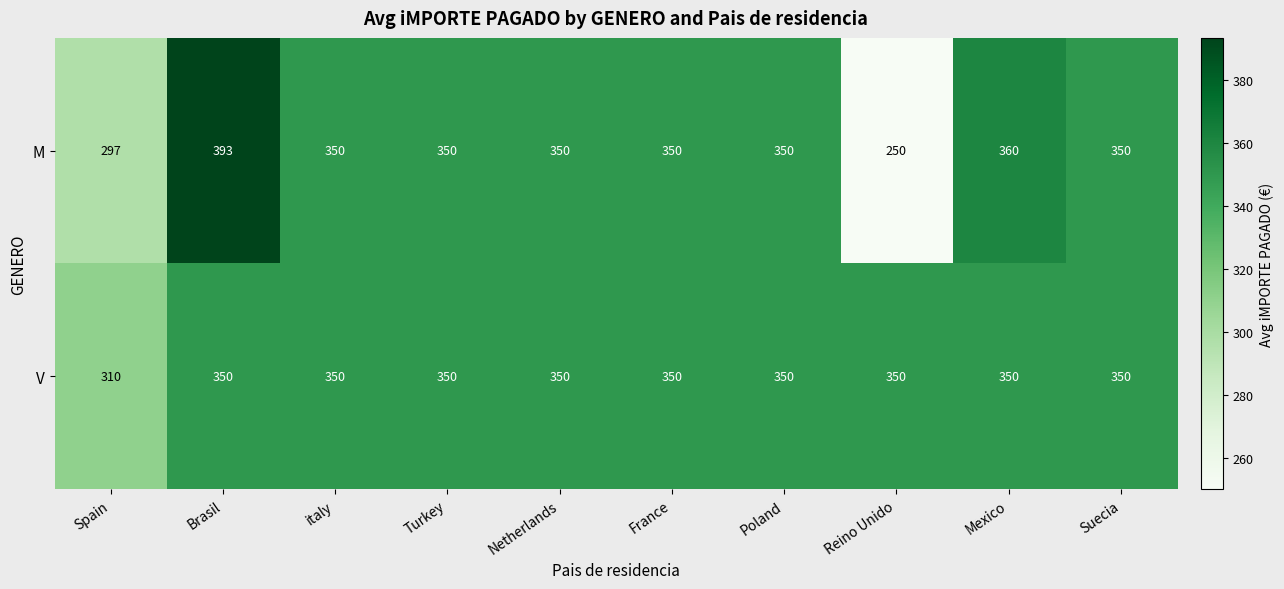

Is it true that M equals 350 at Netherlands?

True